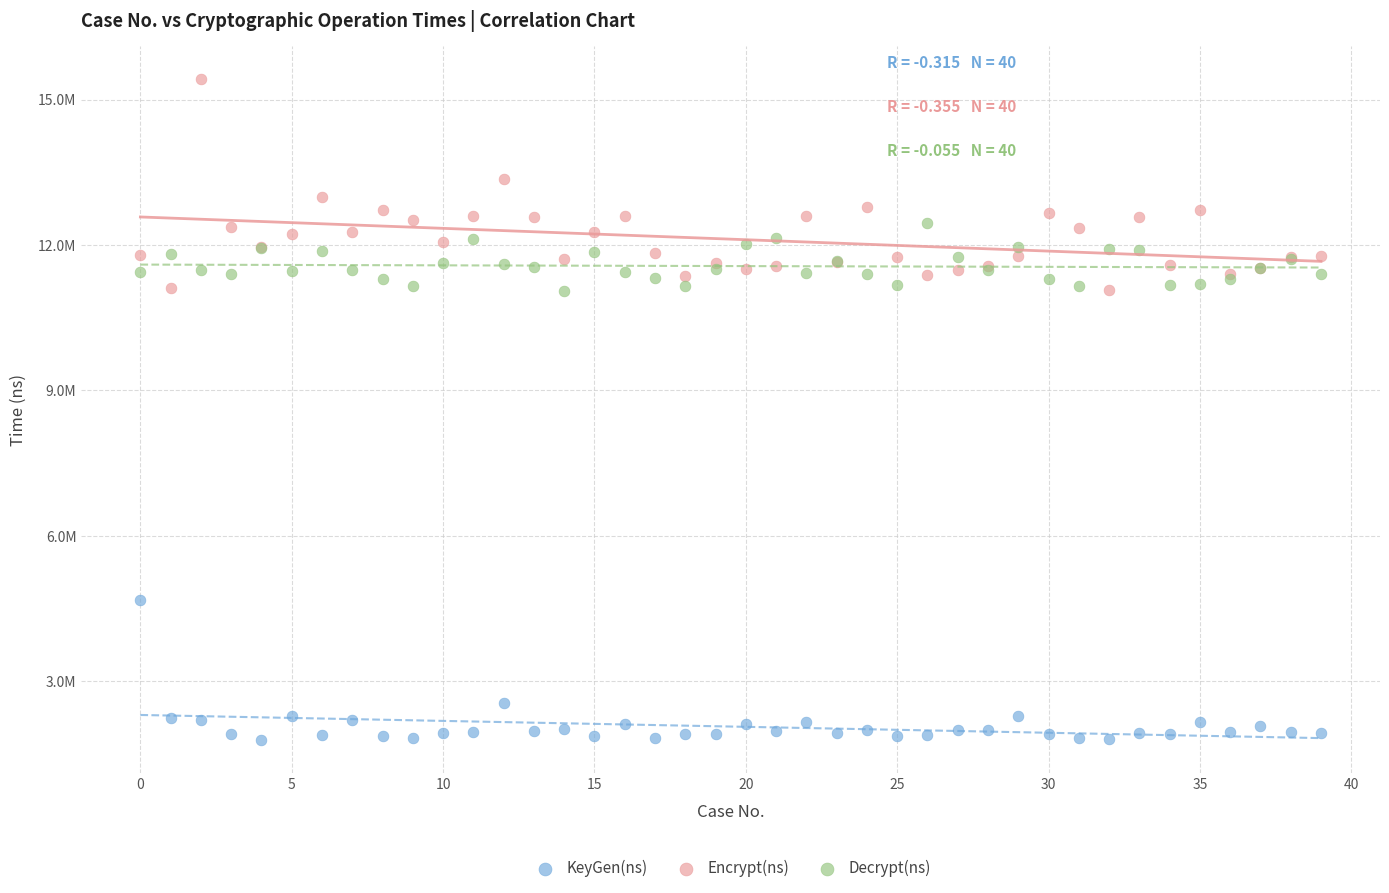

Which series has the widest spread of Y values?

Encrypt(ns)